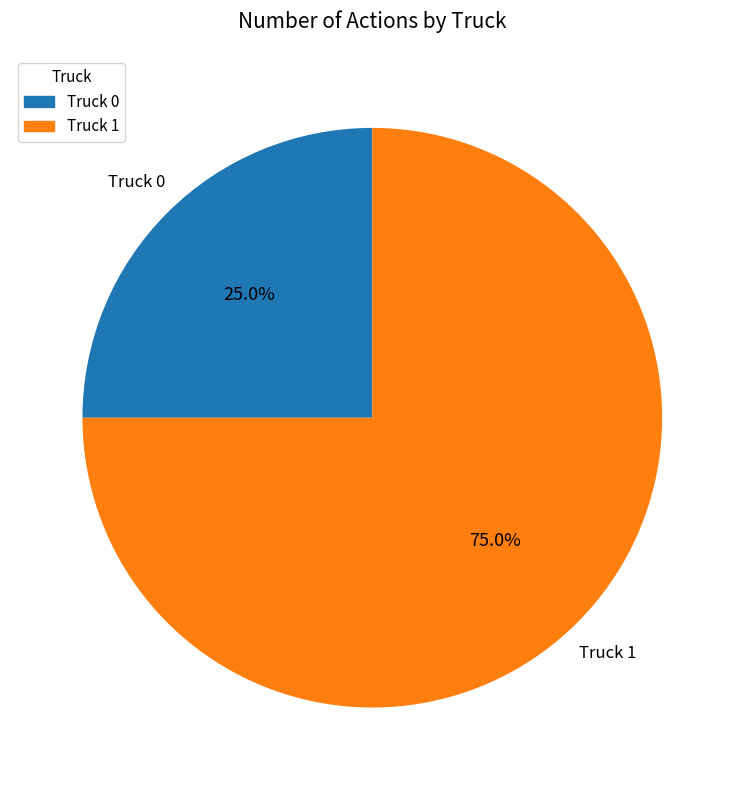

The Truck 1 slice represents 75% of the pie. True or false?

True